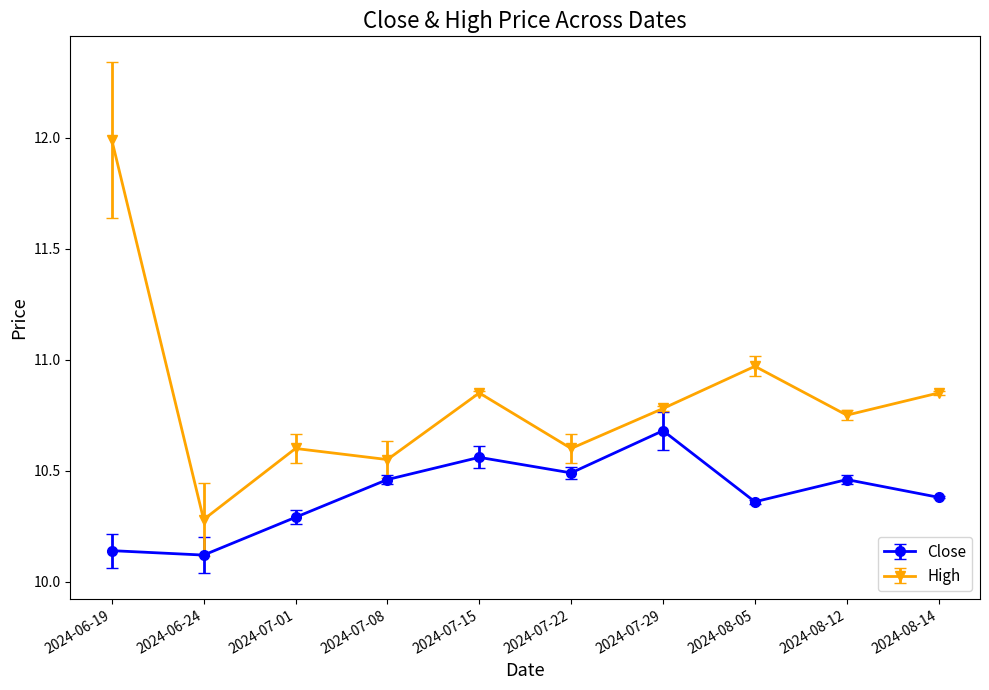

True or false: High and Close intersect in this chart.

False